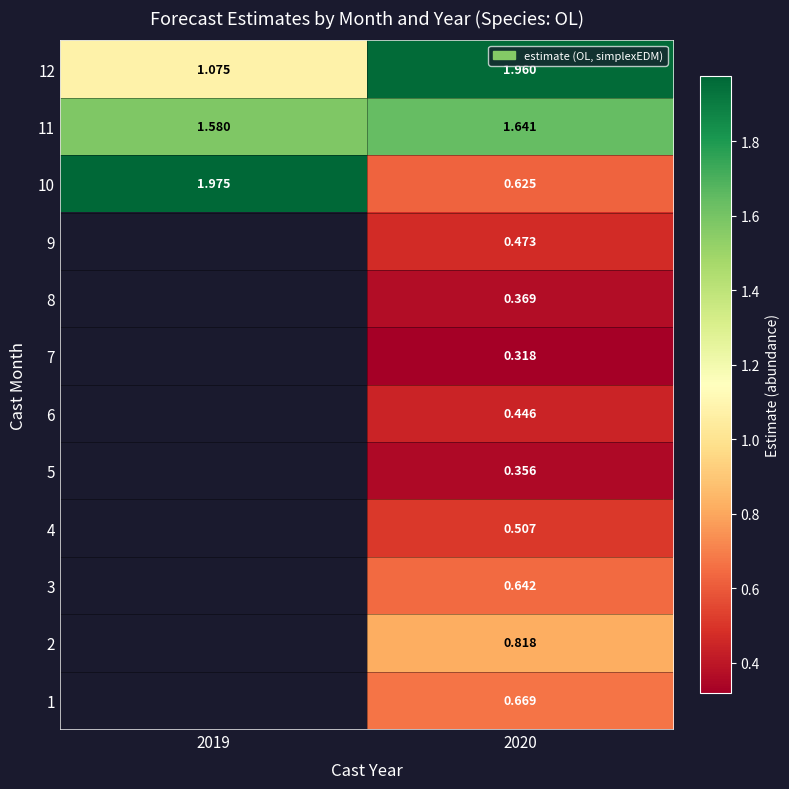

How many series are shown in this chart?

12